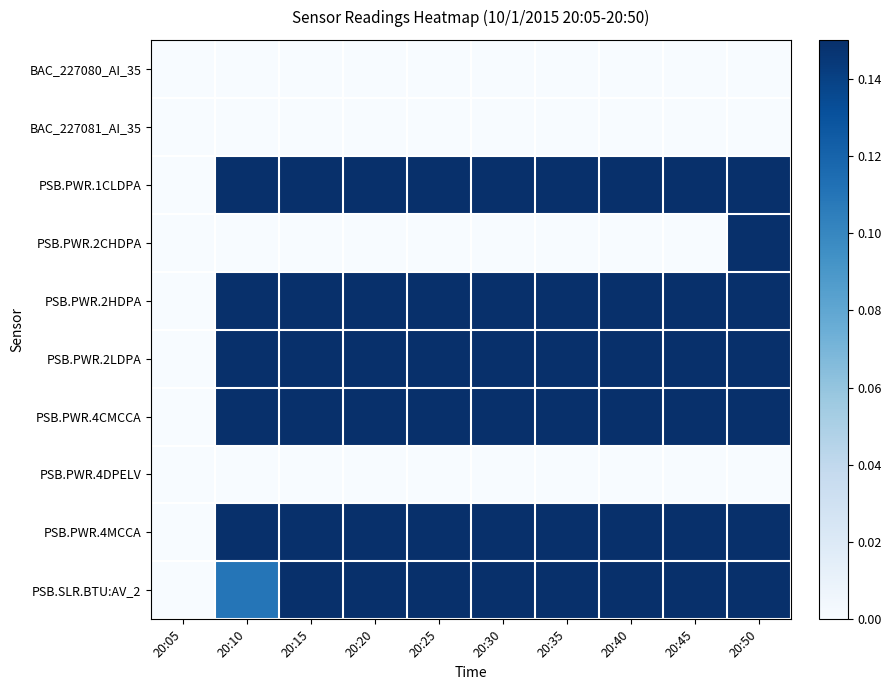

Which has a higher value, 20:05 or 20:25?

20:05